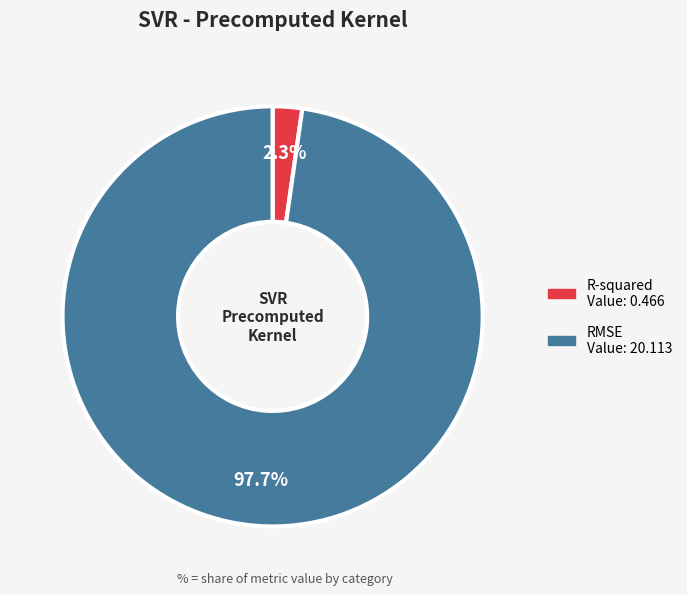

To the nearest percent, what is the combined percentage of RMSE and R-squared?

100%